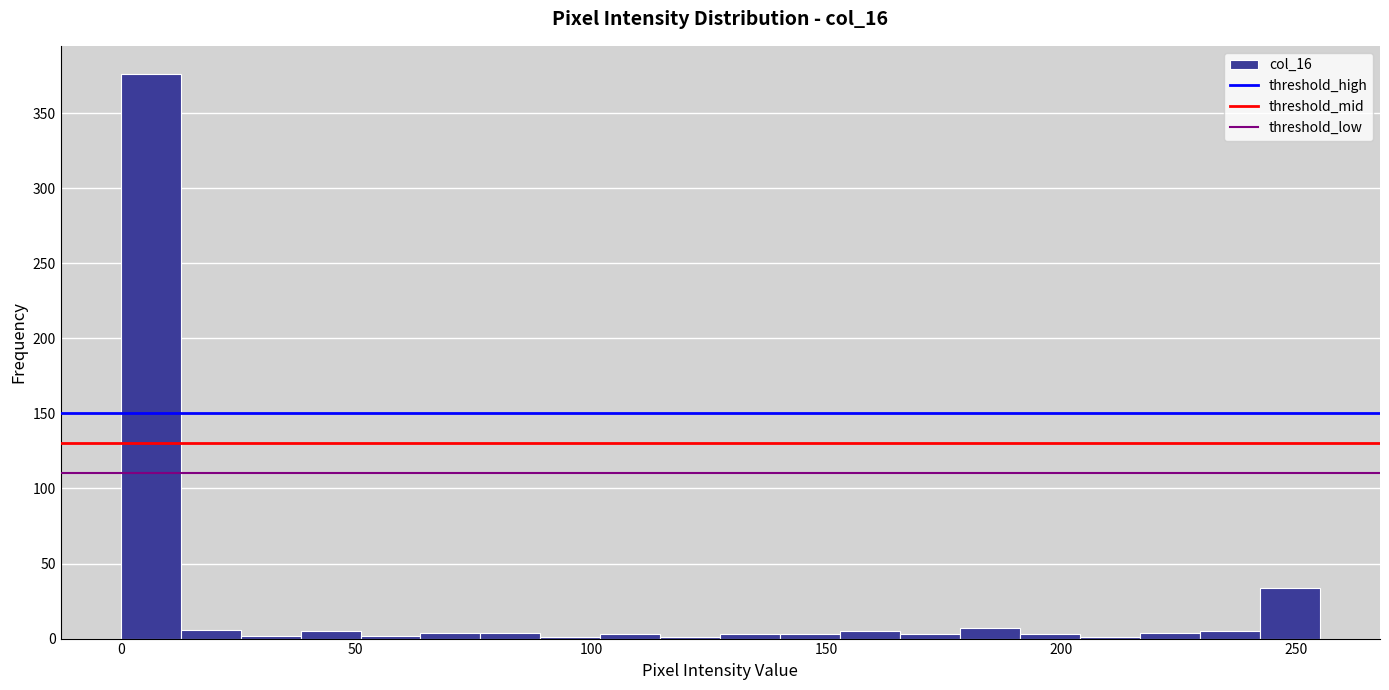

Read against the x-axis, roughly where is the centre of the tallest bar?

5